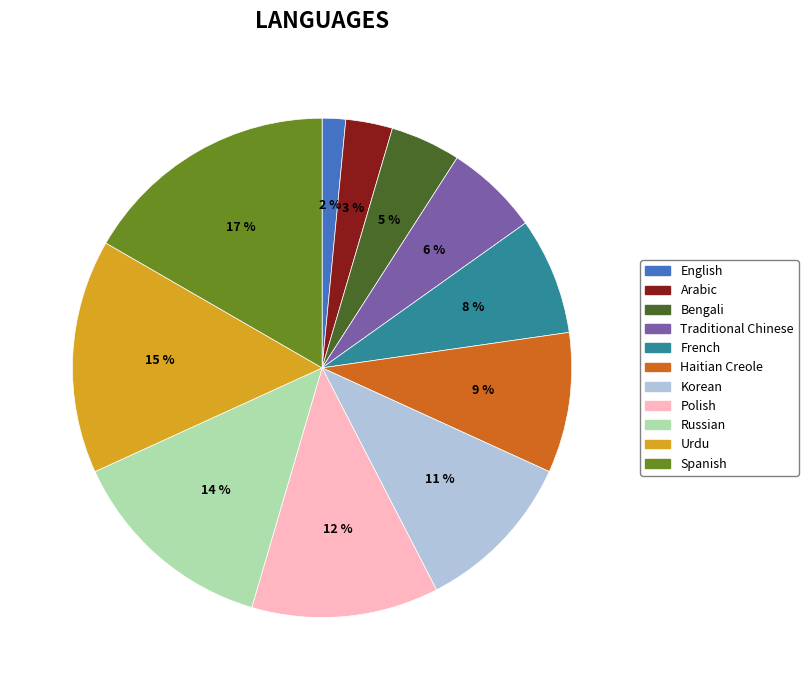

Is it true that Spanish is 4% of the pie?

False